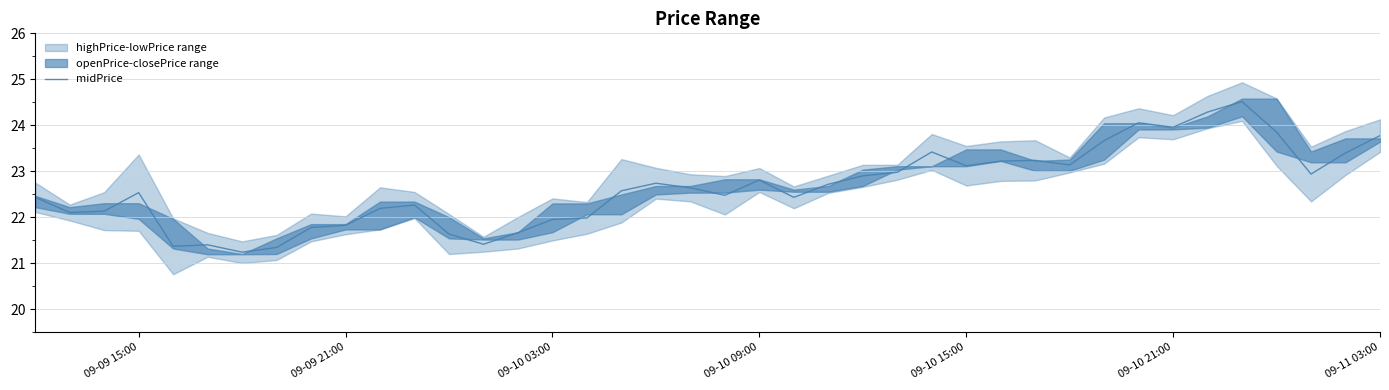

True or false: midPrice has a value of 14.4 at 09-10 03:00.

False